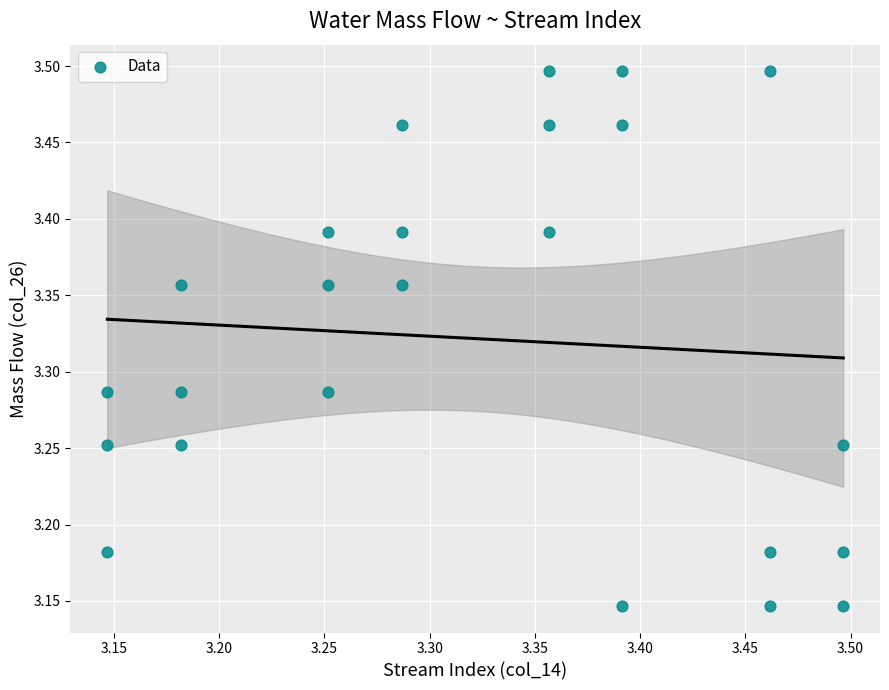

What is the range of Y values (max minus min)?

0.3